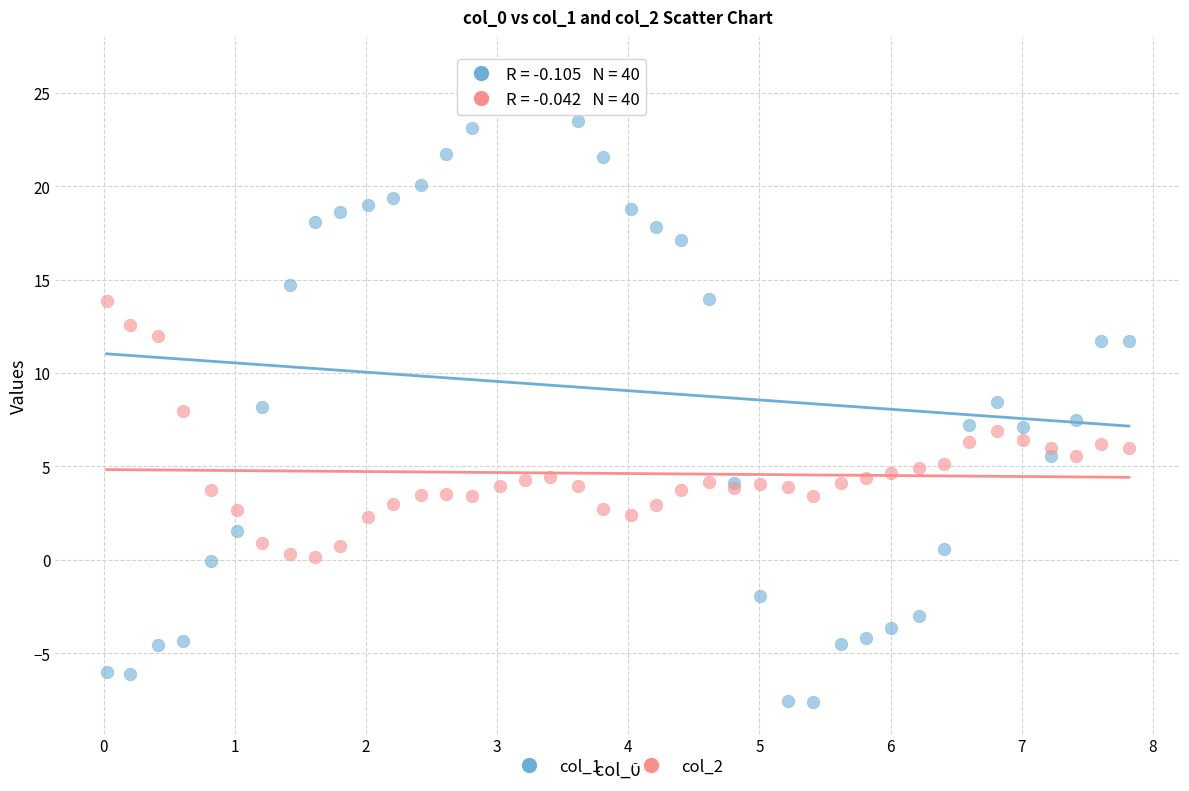

Which series has the widest spread of Y values?

col_1